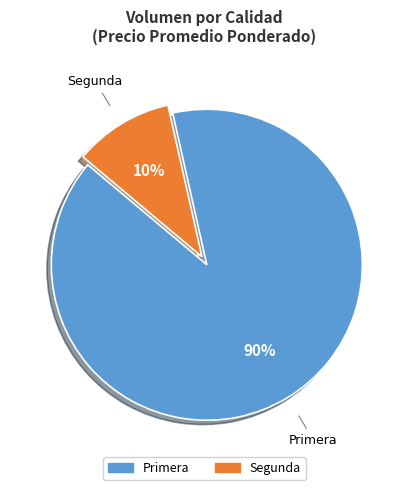

To the nearest percent, what is the average slice percentage?

50%